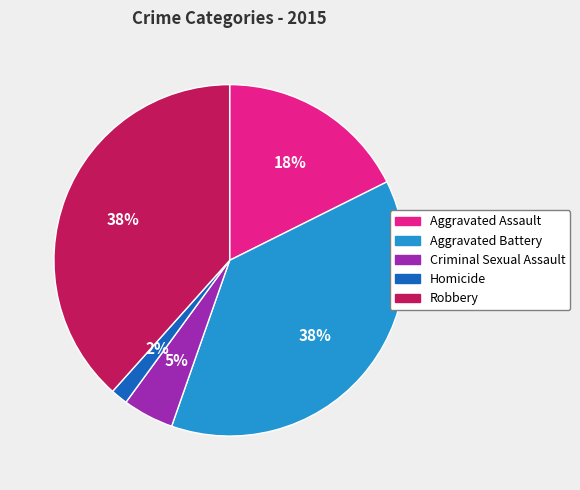

What is the ratio of the value at Criminal Sexual Assault to the value at Aggravated Assault?

0.3